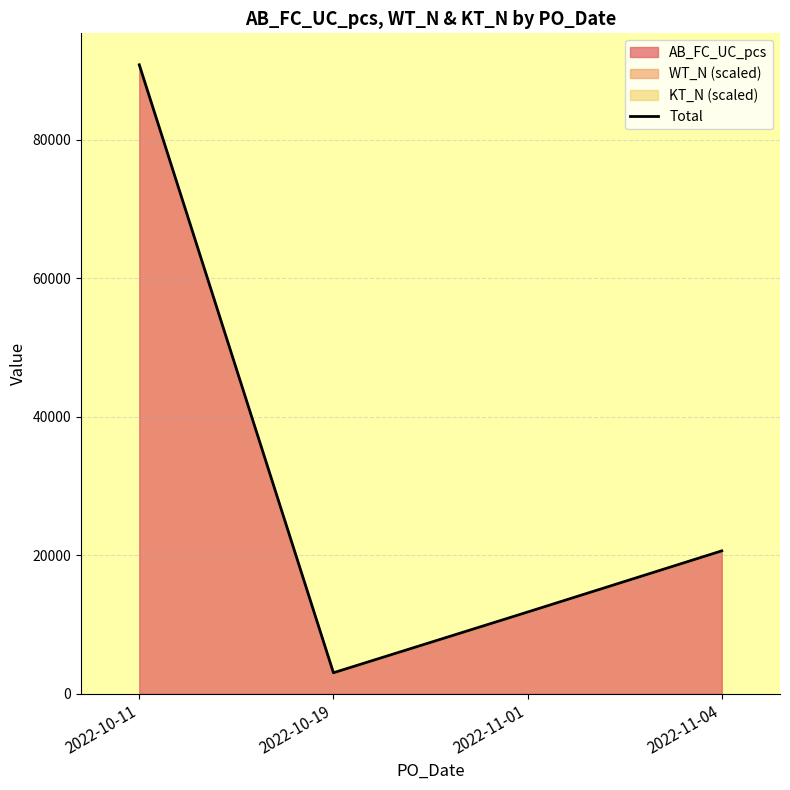

Reading left to right, extract all data points from this chart.

2022-10-11=90851.0	2022-10-19=3039.3	2022-11-01=11808.1	2022-11-04=20644.2